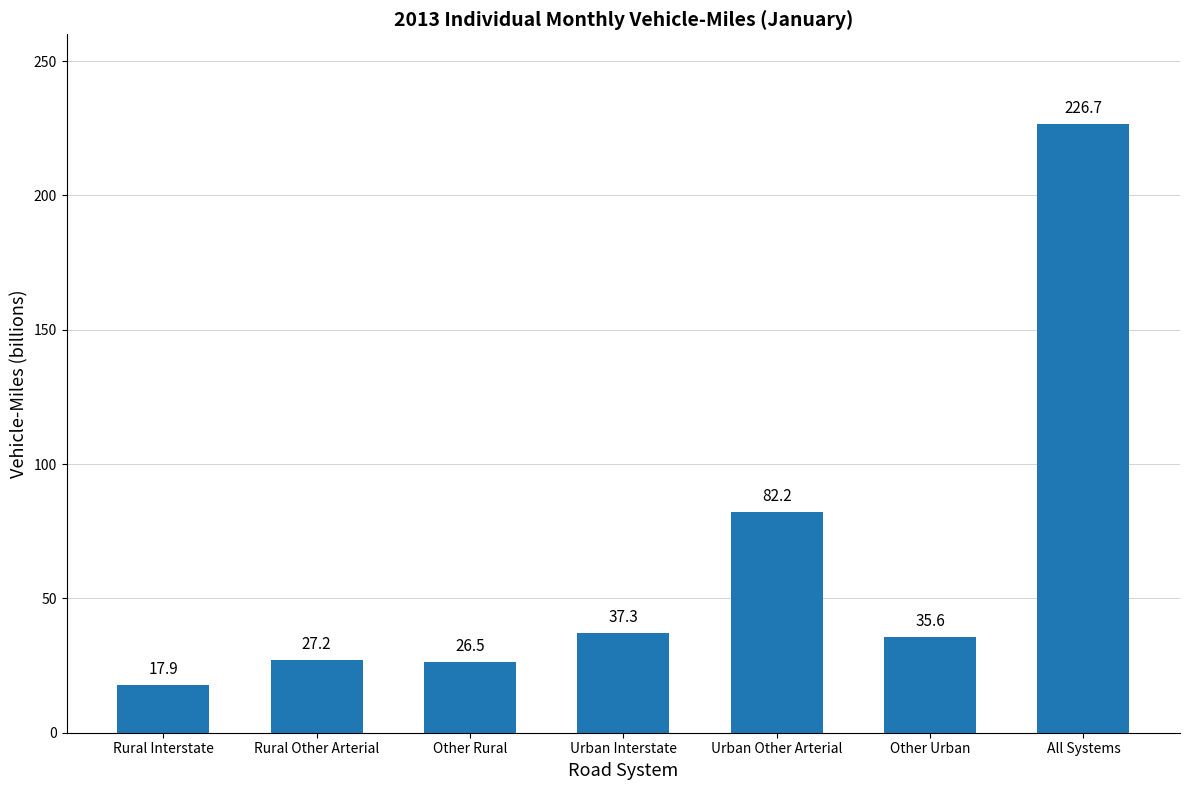

How many bars are there in total?

7